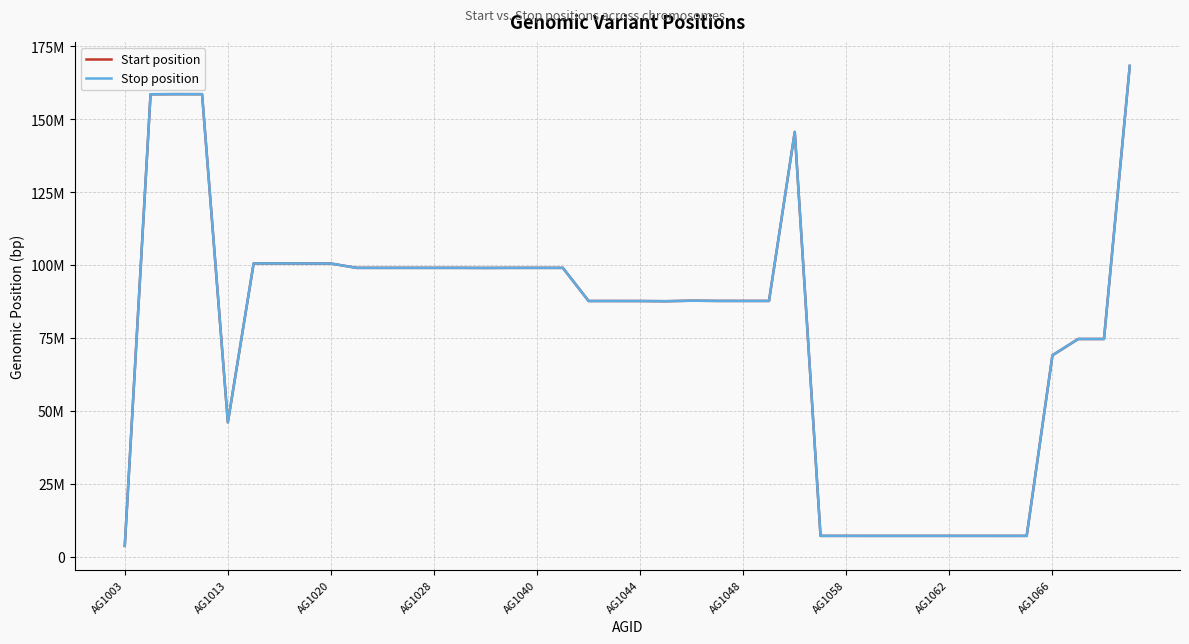

List the series in order of their overall mean, highest first.

Stop position, Start position